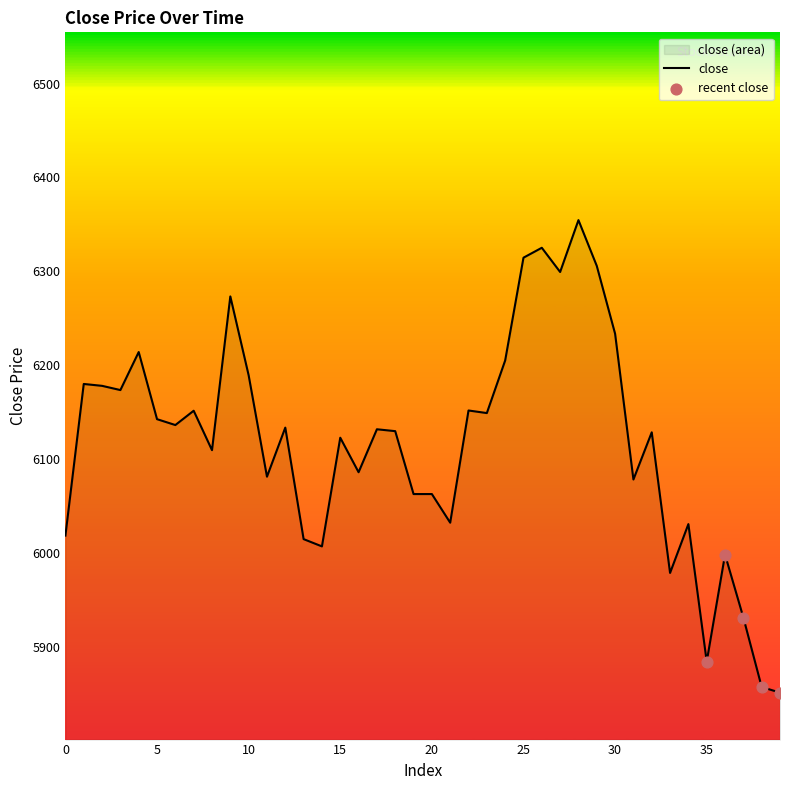

What is the change in value from 9 to 14?

-266.2